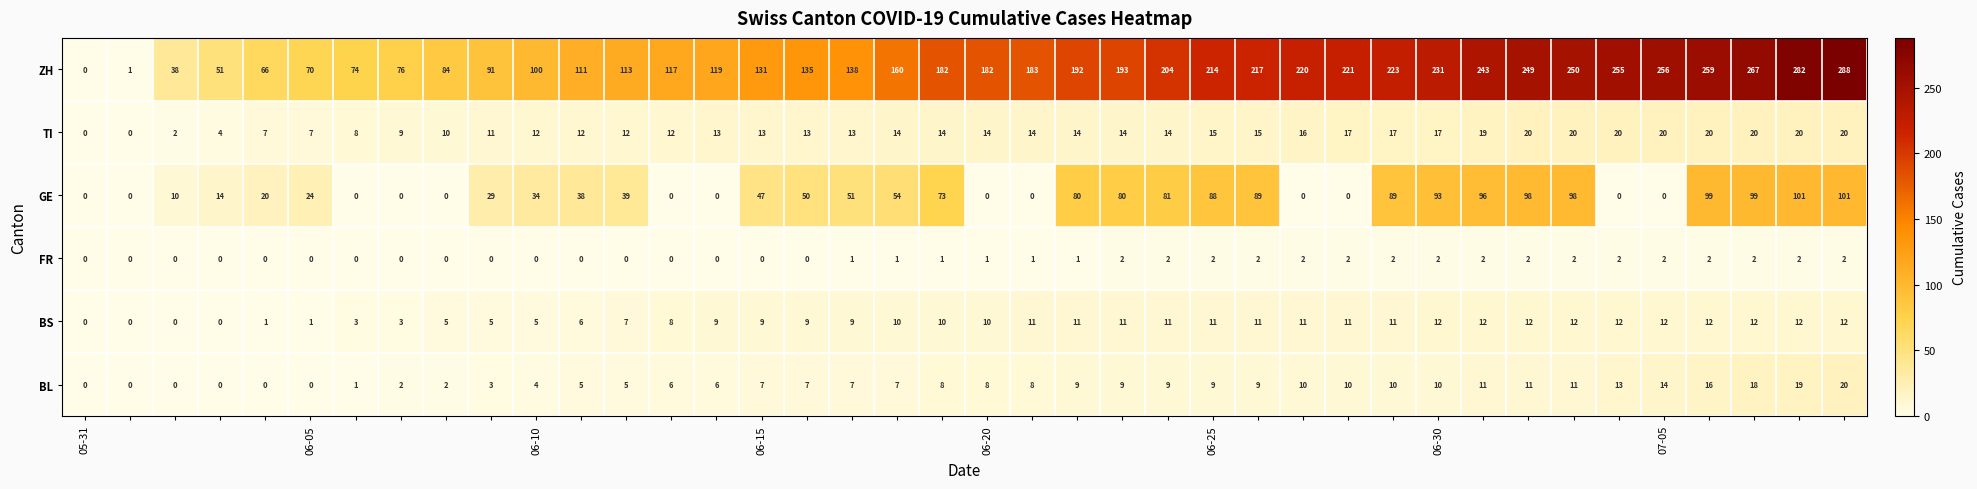

Which series has the largest range (max minus min)?

ZH